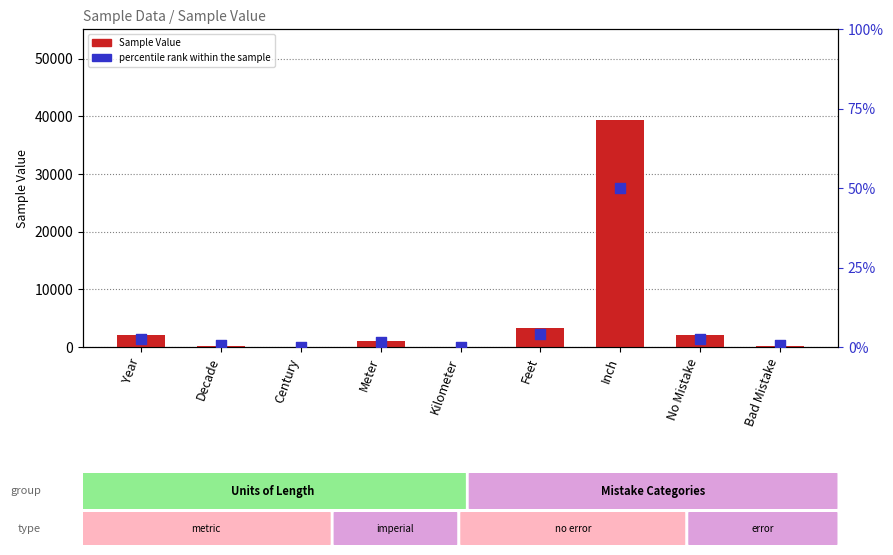

Which series reaches the maximum Y coordinate?

Sample Value